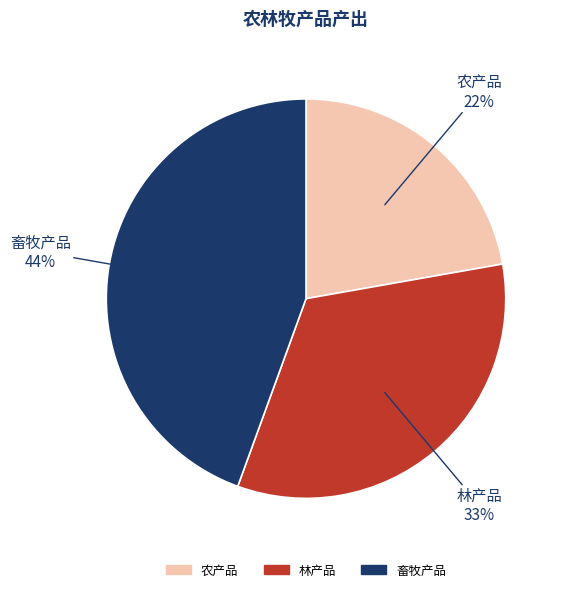

Is it true that 林产品 is 33% of the pie?

True